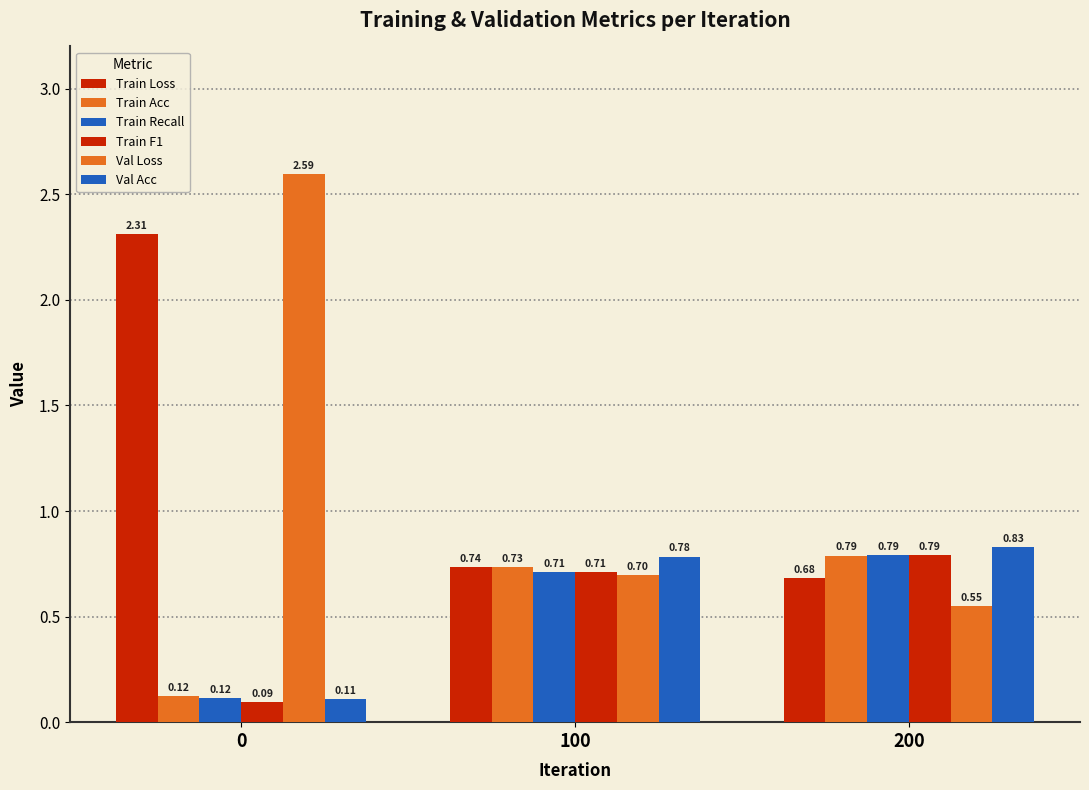

How many bars are there in total?

18